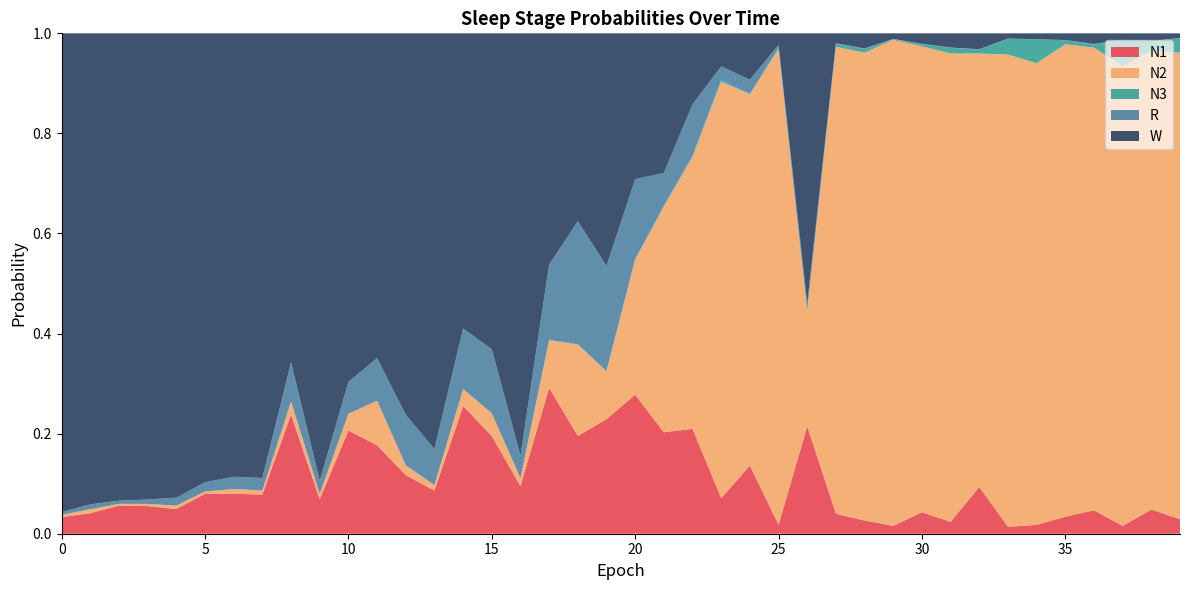

Reading right to left, list all the values displayed in this chart.

N1: 39=0.0	38=0.0	37=0.0	36=0.0	35=0.0	34=0.0	33=0.0	32=0.1	31=0.0	30=0.0	29=0.0	28=0.0	27=0.0	26=0.2	25=0.0	24=0.1	23=0.1	22=0.2	21=0.2	20=0.3	19=0.2	18=0.2	17=0.3	16=0.1	15=0.2	14=0.3	13=0.1	12=0.1	11=0.2	10=0.2	9=0.1	8=0.2	7=0.1	6=0.1	5=0.1	4=0.0	3=0.1	2=0.1	1=0.0	0=0.0
N2: 39=0.9	38=0.9	37=0.9	36=0.9	35=0.9	34=0.9	33=0.9	32=0.9	31=0.9	30=0.9	29=1.0	28=0.9	27=0.9	26=0.2	25=1.0	24=0.7	23=0.8	22=0.5	21=0.5	20=0.3	19=0.1	18=0.2	17=0.1	16=0.0	15=0.0	14=0.0	13=0.0	12=0.0	11=0.1	10=0.0	9=0.0	8=0.0	7=0.0	6=0.0	5=0.0	4=0.0	3=0.0	2=0.0	1=0.0	0=0.0
N3: 39=0.0	38=0.0	37=0.1	36=0.0	35=0.0	34=0.0	33=0.0	32=0.0	31=0.0	30=0.0	29=0.0	28=0.0	27=0.0	26=0.0	25=0.0	24=0.0	23=0.0	22=0.0	21=0.0	20=0.0	19=0.0	18=0.0	17=0.0	16=0.0	15=0.0	14=0.0	13=0.0	12=0.0	11=0.0	10=0.0	9=0.0	8=0.0	7=0.0	6=0.0	5=0.0	4=0.0	3=0.0	2=0.0	1=0.0	0=0.0
R: 39=0.0	38=0.0	37=0.0	36=0.0	35=0.0	34=0.0	33=0.0	32=0.0	31=0.0	30=0.0	29=0.0	28=0.0	27=0.0	26=0.0	25=0.0	24=0.0	23=0.0	22=0.1	21=0.1	20=0.2	19=0.2	18=0.2	17=0.2	16=0.0	15=0.1	14=0.1	13=0.1	12=0.1	11=0.1	10=0.1	9=0.0	8=0.1	7=0.0	6=0.0	5=0.0	4=0.0	3=0.0	2=0.0	1=0.0	0=0.0
W: 39=0.0	38=0.0	37=0.0	36=0.0	35=0.0	34=0.0	33=0.0	32=0.0	31=0.0	30=0.0	29=0.0	28=0.0	27=0.0	26=0.5	25=0.0	24=0.1	23=0.1	22=0.1	21=0.3	20=0.3	19=0.5	18=0.4	17=0.5	16=0.8	15=0.6	14=0.6	13=0.8	12=0.8	11=0.6	10=0.7	9=0.9	8=0.7	7=0.9	6=0.9	5=0.9	4=0.9	3=0.9	2=0.9	1=0.9	0=1.0